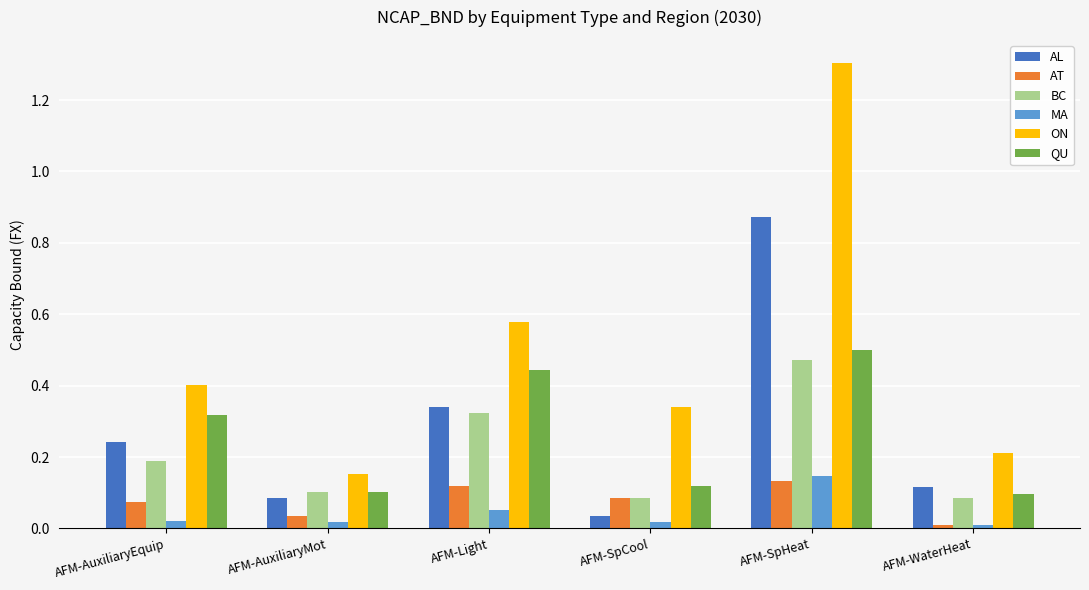

What are all the series names shown in the legend?

AL, AT, BC, MA, ON, QU